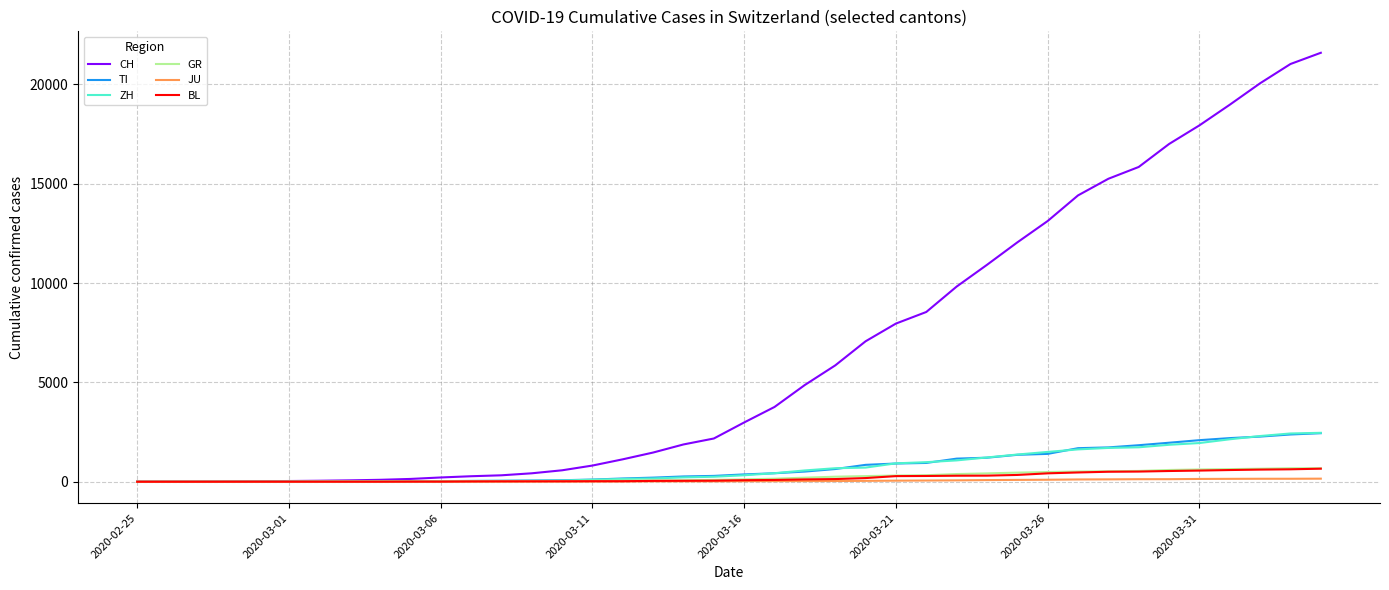

What is the greatest value displayed?

21586